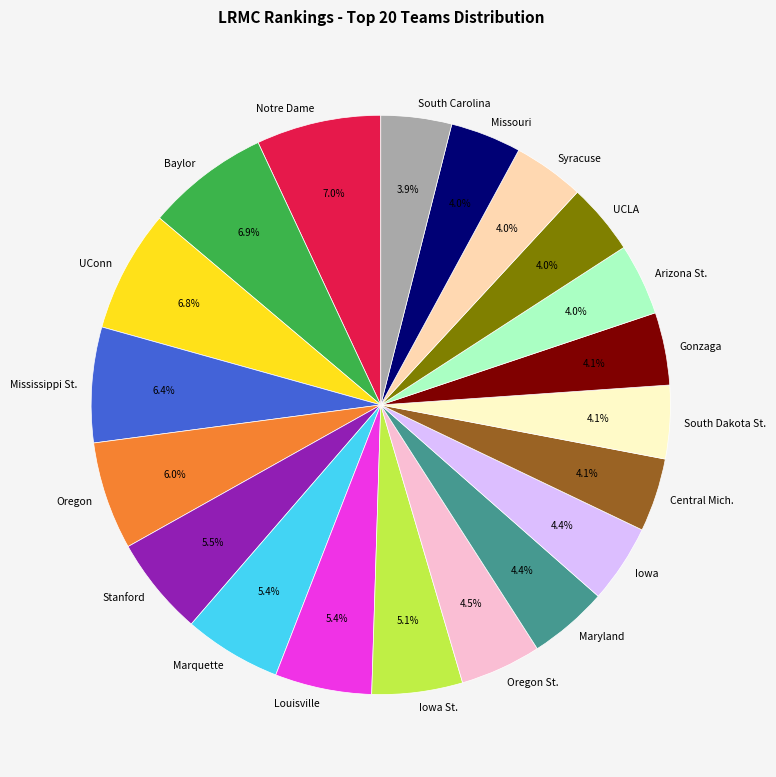

To the nearest percent, what is the difference between the largest and smallest slice percentages?

3%